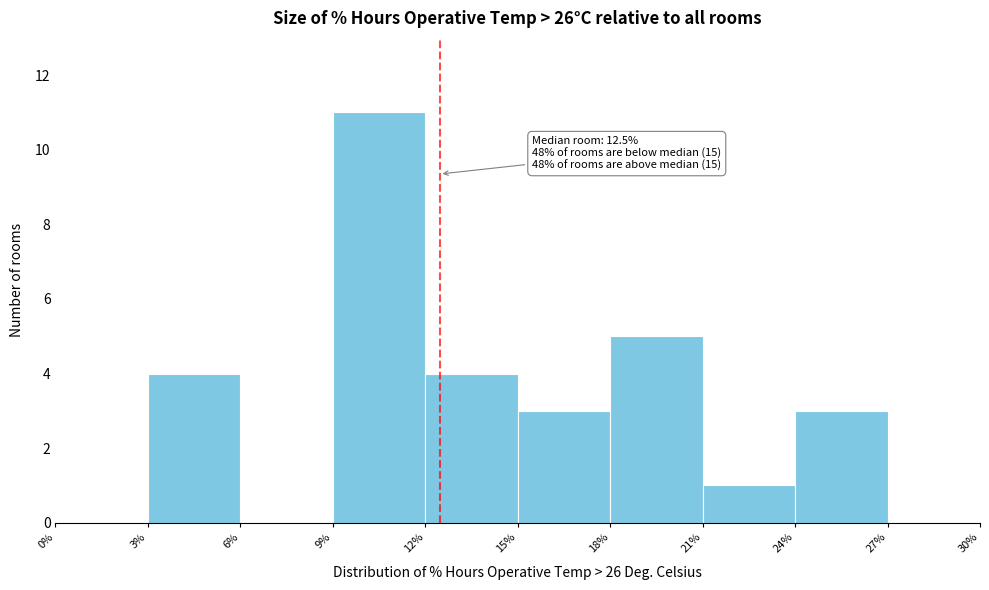

Which range on the x-axis has the tallest bar?

9% to 12%